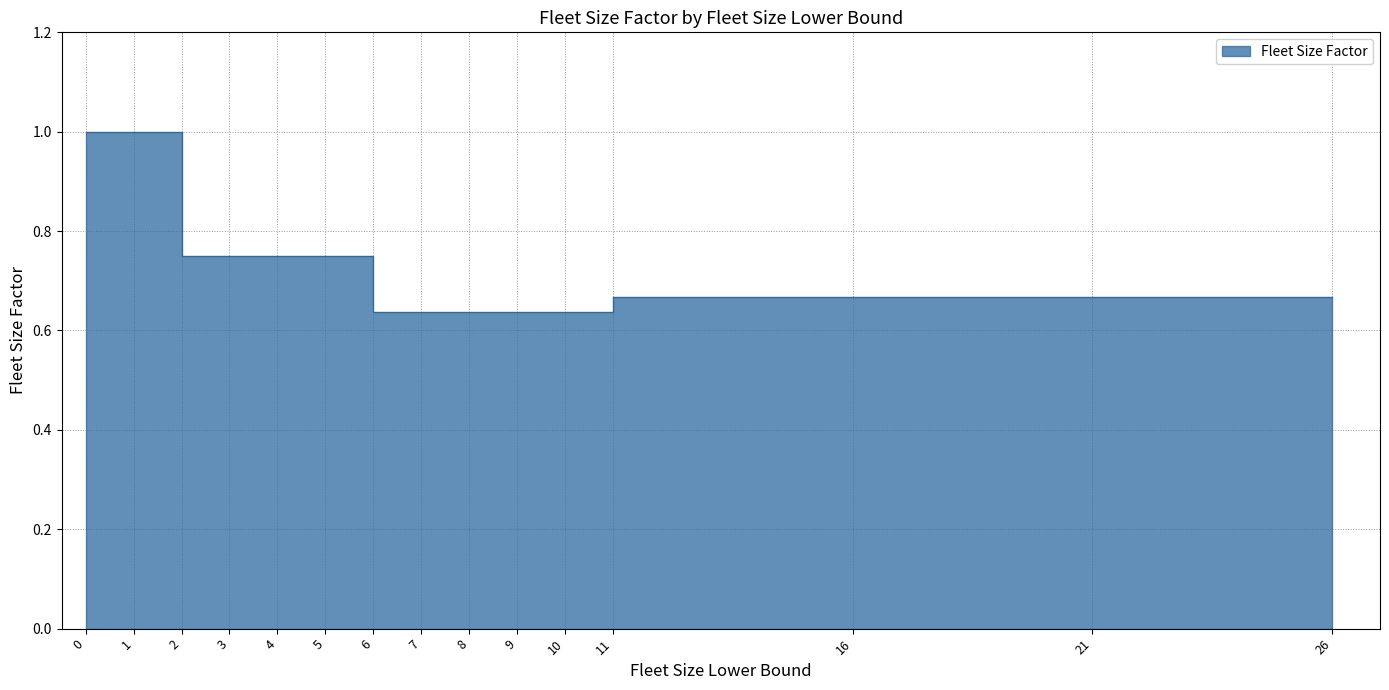

What is the change in value from 5 to 11?

-0.1